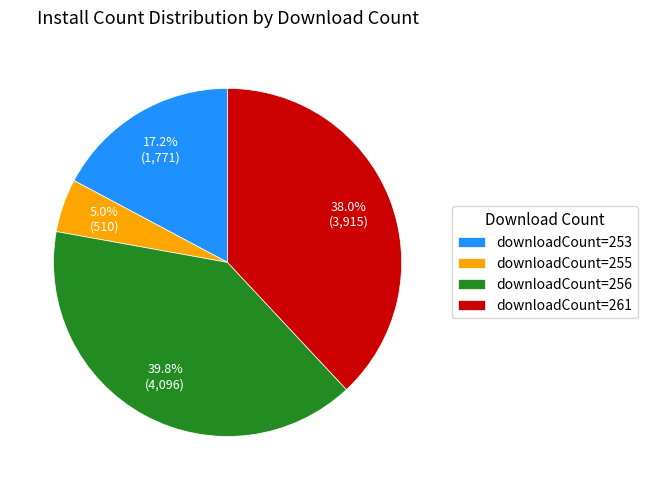

Which has a higher value, downloadCount=253 or downloadCount=256?

downloadCount=256